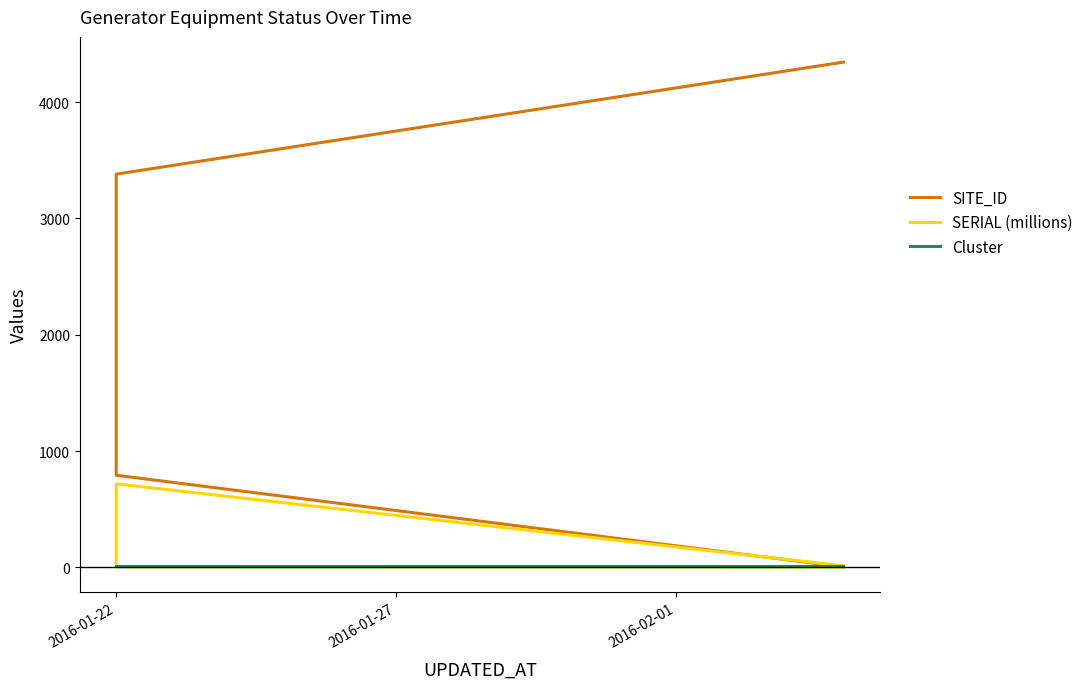

True or false: SITE_ID has more than 2 points higher than both neighbors.

False